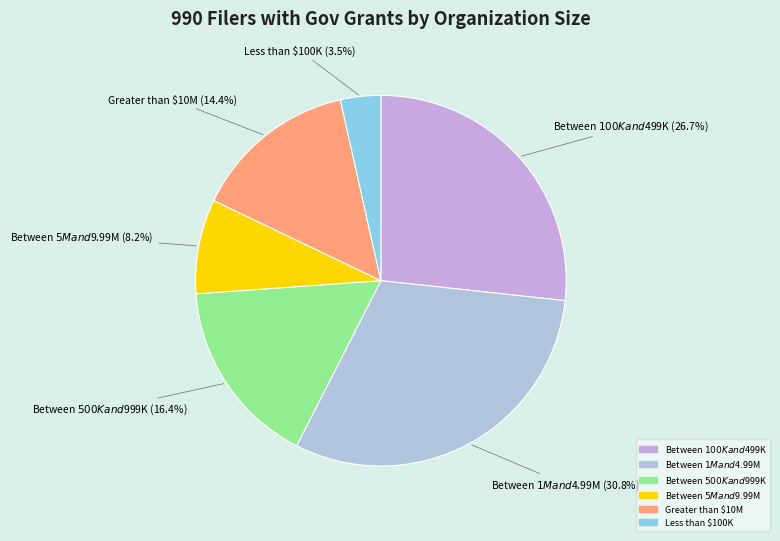

Count the number of slices in the pie.

6